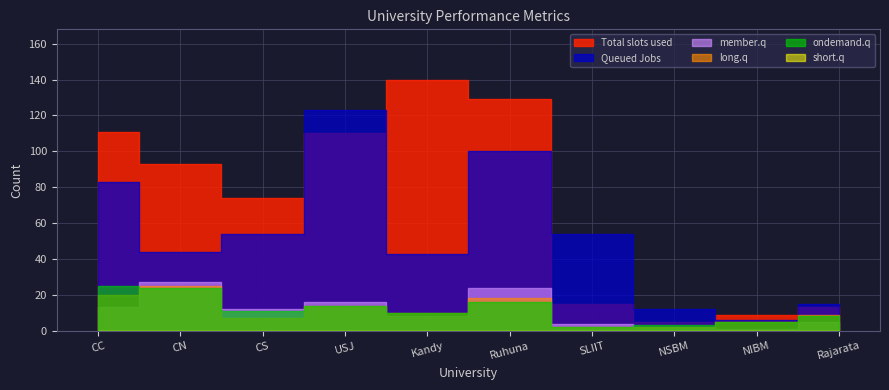

What is the label of the 1st point from the right?

Rajarata